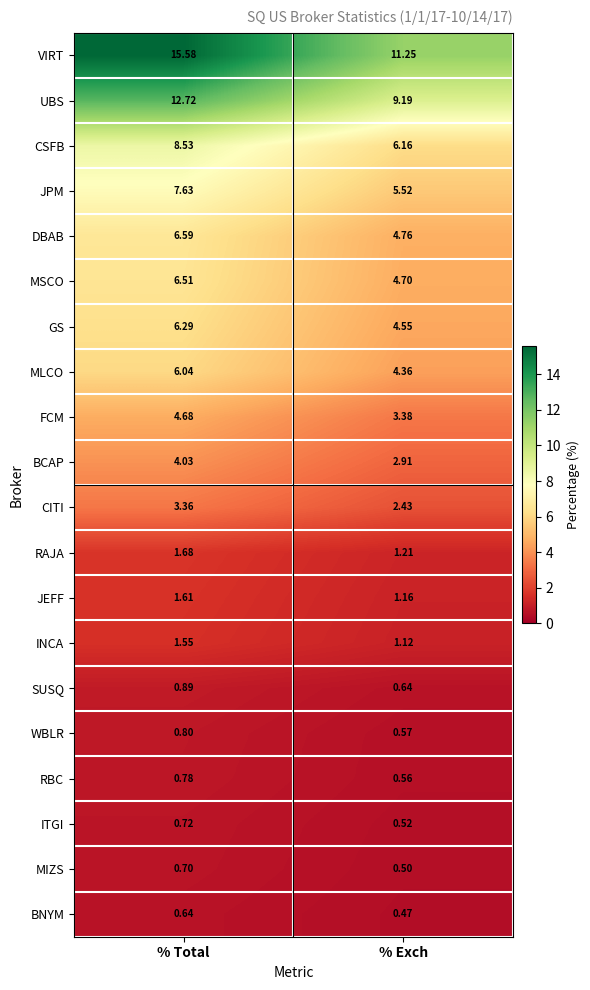

What is the spread (max minus min) of values at % Exch?

10.8